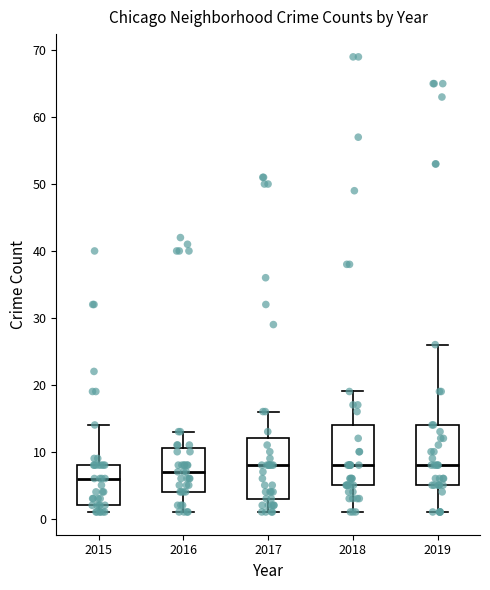

Reading left to right, read every box against the y-axis: the position of its median line, the range the box covers, and the ends of its whiskers. The values are not printed on the chart, so give them approximately, as read against the axis.

2015: median 6, box 2 to 8, whiskers 1 to 14
2016: median 7, box 4 to 11, whiskers 1 to 13
2017: median 8, box 3 to 12, whiskers 1 to 16
2018: median 8, box 5 to 14, whiskers 1 to 19
2019: median 8, box 5 to 14, whiskers 1 to 26